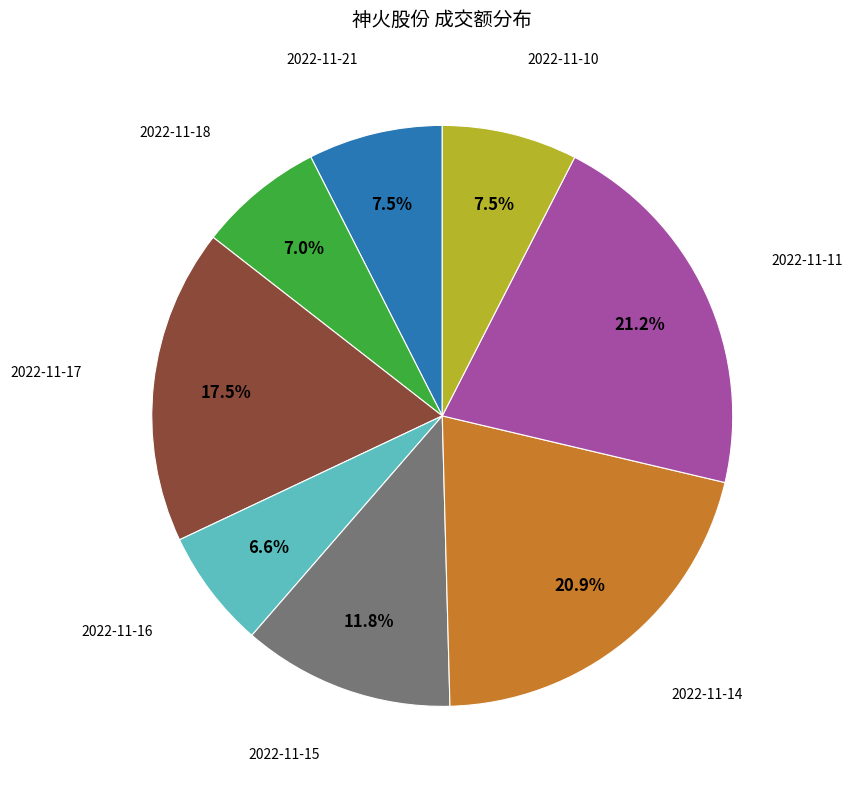

Is there any slice that represents more than half of the pie?

No